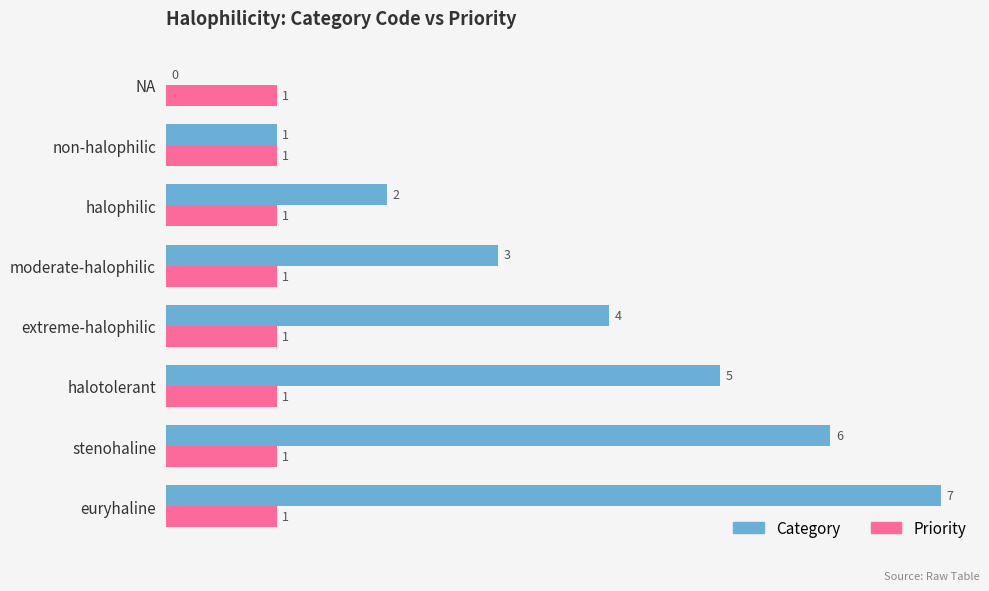

At which label is Category closest to 3?

moderate-halophilic